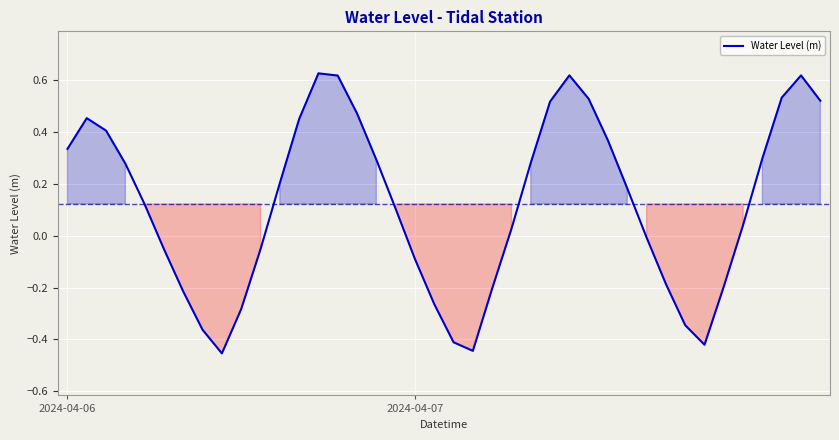

What is the difference between the maximum and minimum values?

1.1